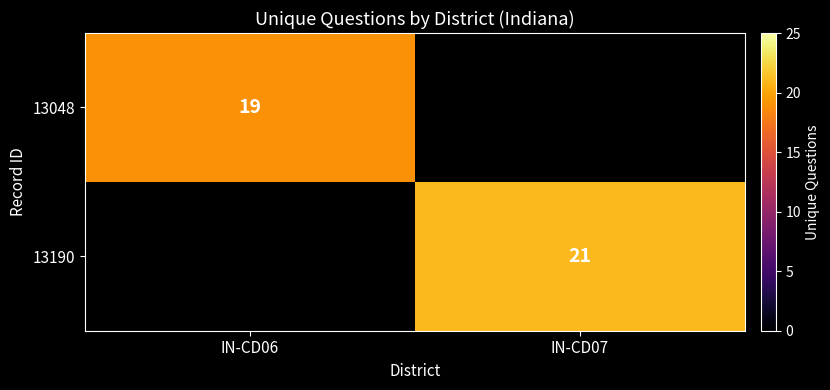

The 13048 series shows 19 at IN-CD06. True or false?

True